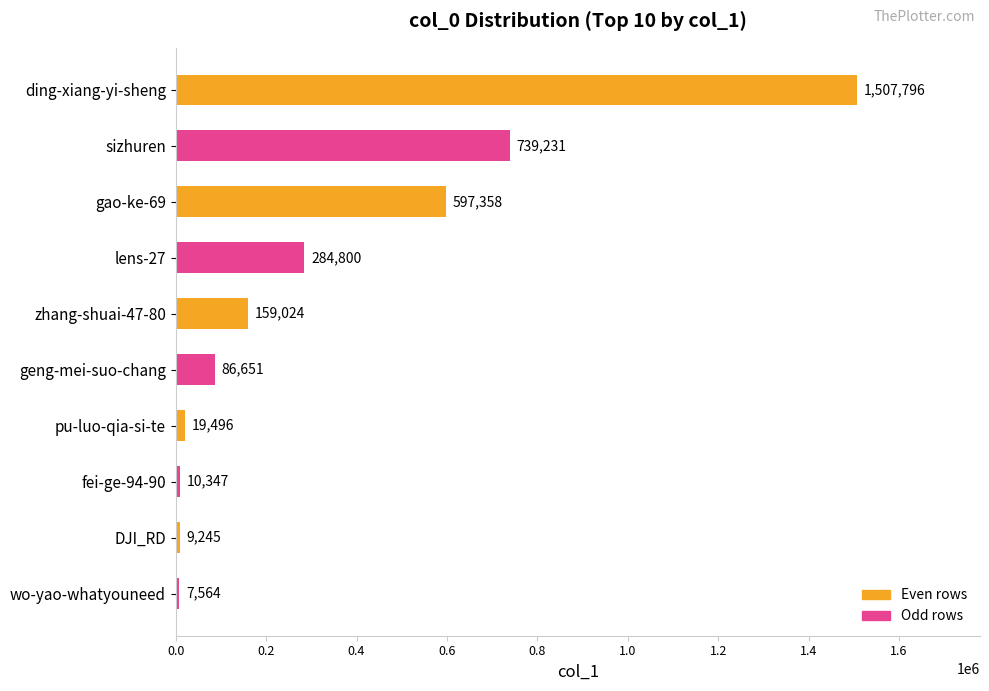

What is the difference between the maximum and minimum values?

1500232